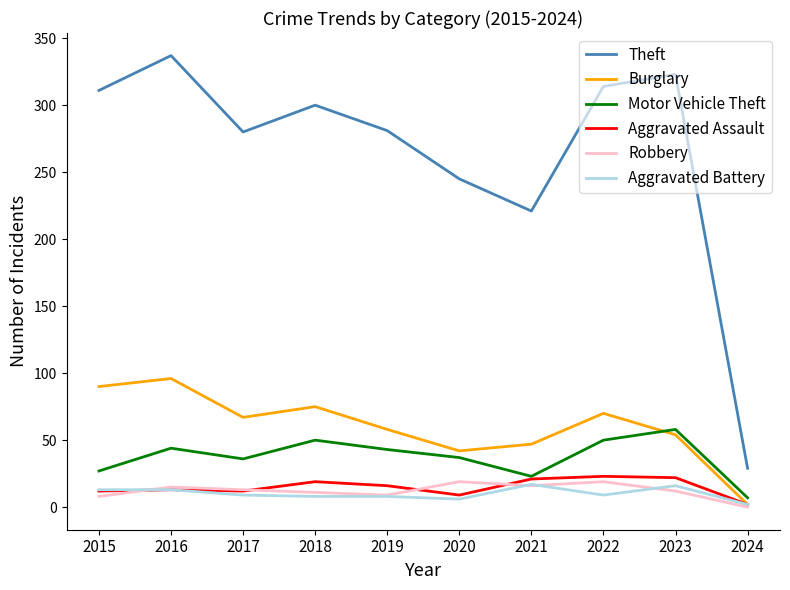

Between 2016 and 2018, which series saw the biggest shift?

Theft